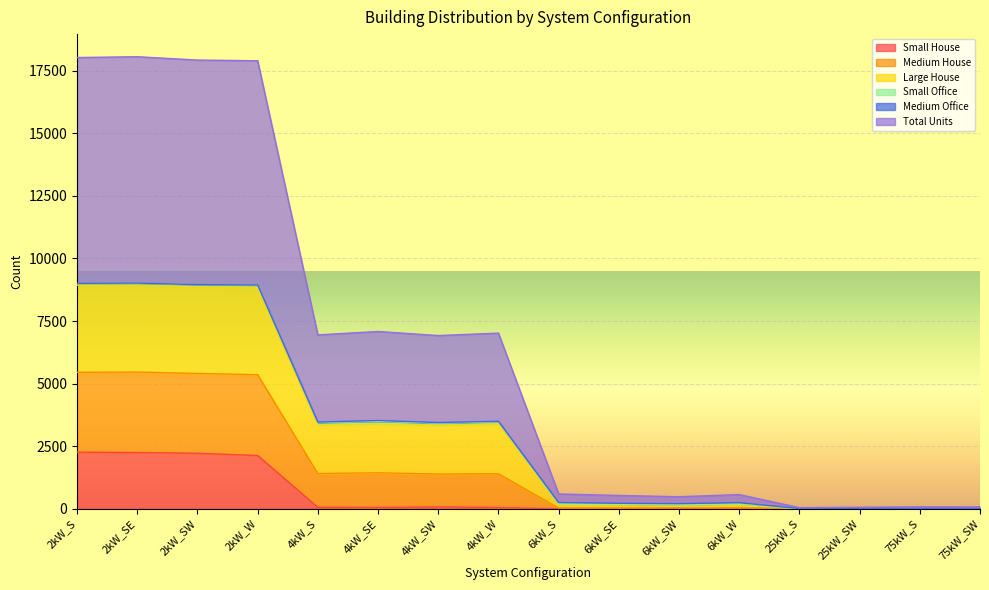

How many lines are shown in the chart?

6